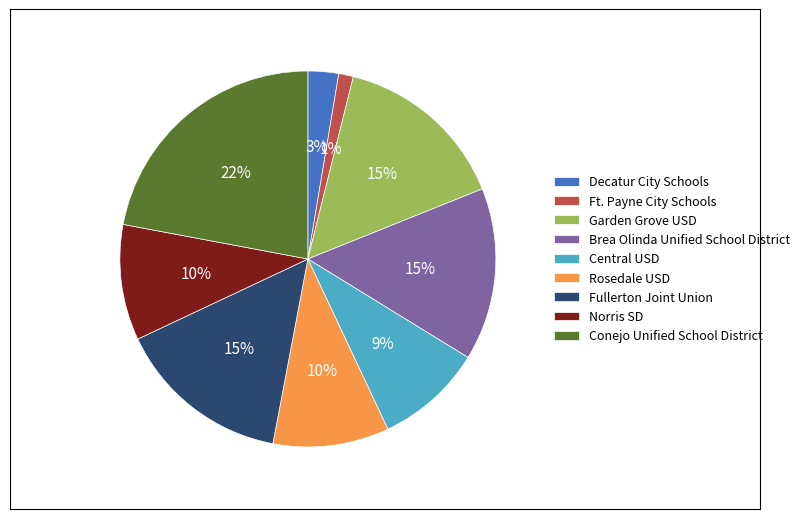

To the nearest percent, what percentage of the pie is Garden Grove USD?

15%